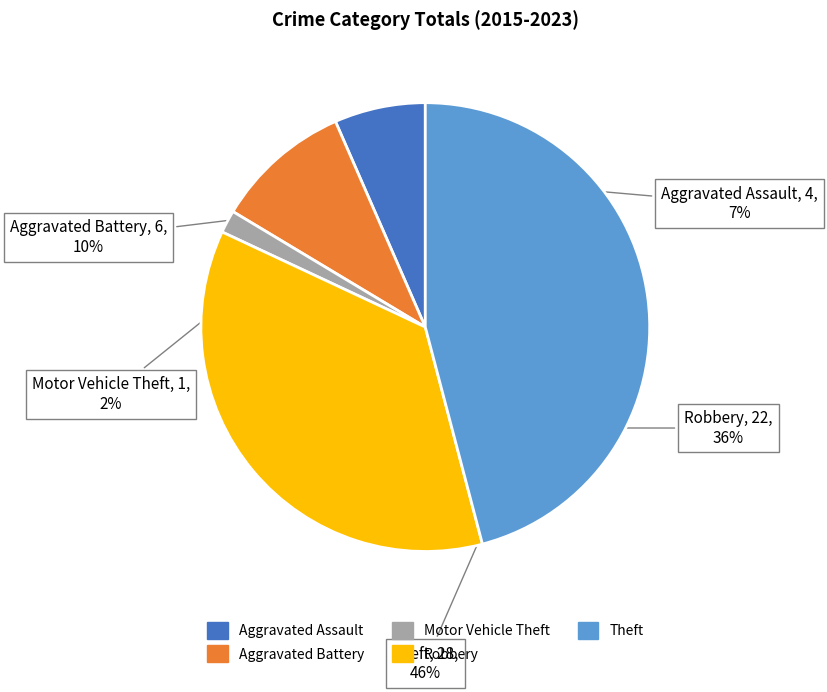

To the nearest percent, what is the combined percentage of Motor Vehicle Theft and Robbery?

38%